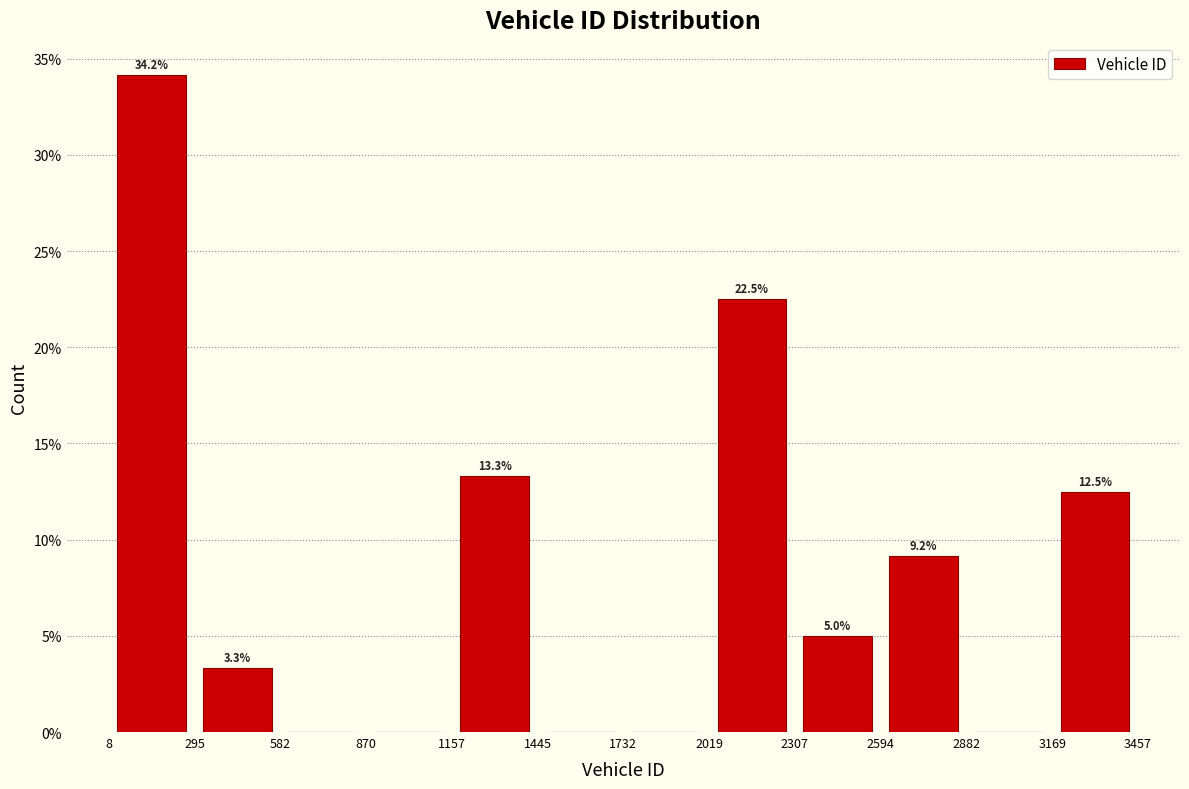

Over which range of the x-axis is the bar tallest?

8 to 295